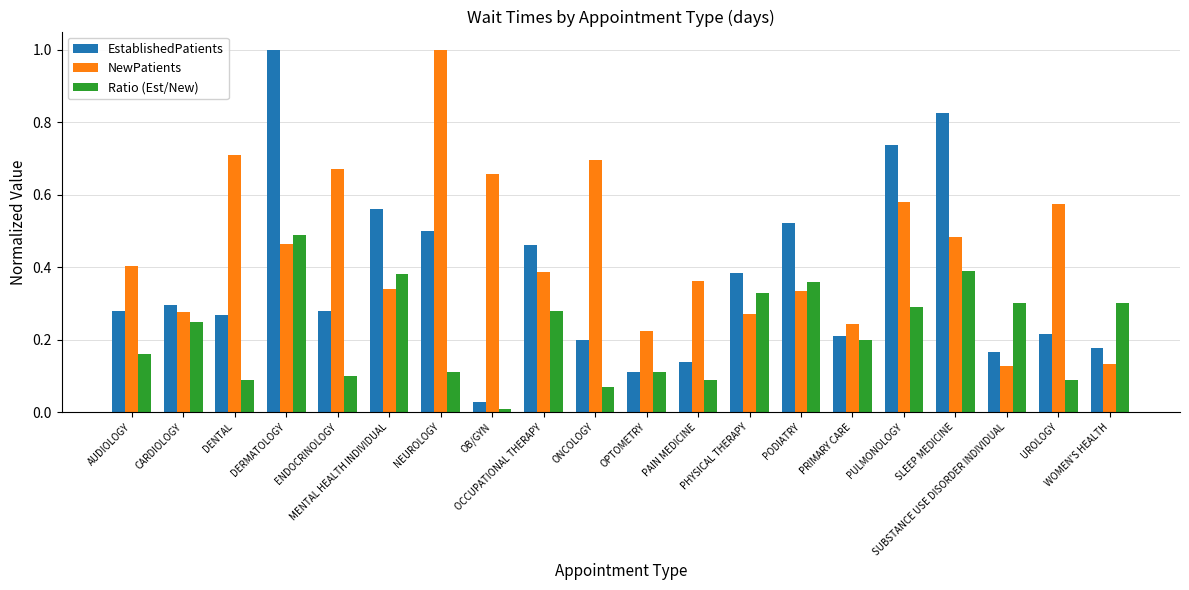

What is the label of the 9th bar from the right?

PAIN MEDICINE